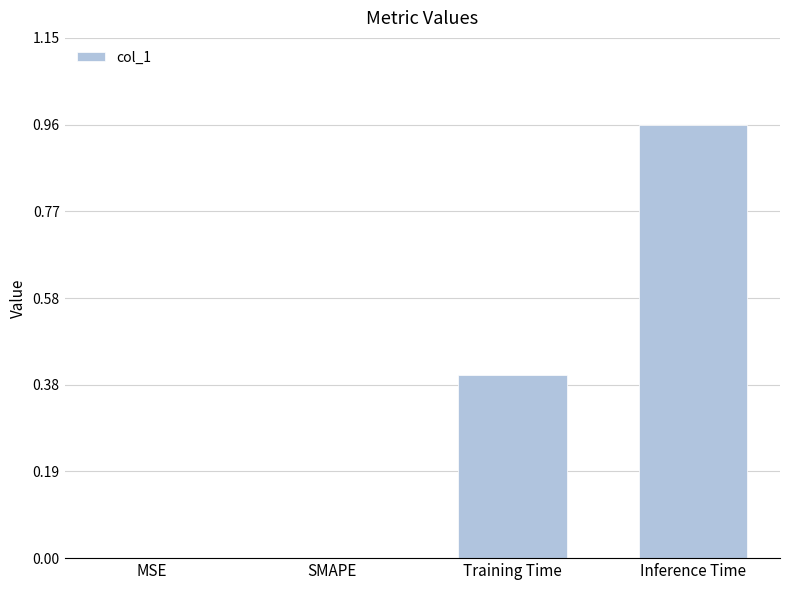

The value at MSE is 0.0. True or false?

True